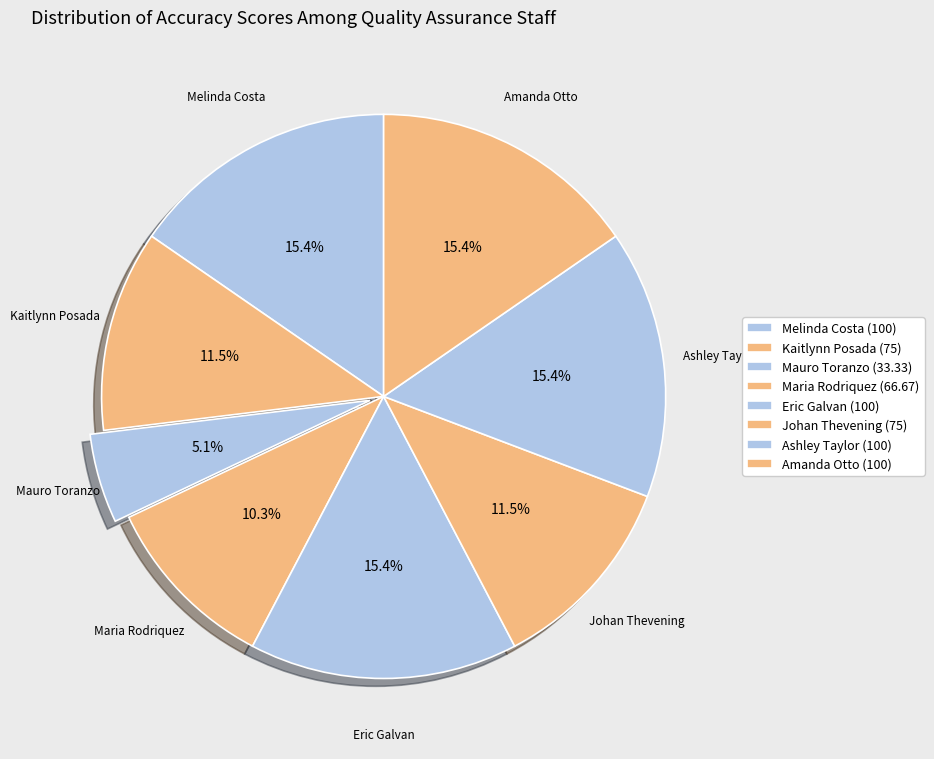

Which slice is the largest?

Melinda Costa